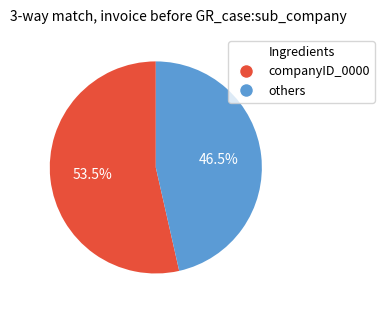

Is there a majority slice in this chart?

Yes